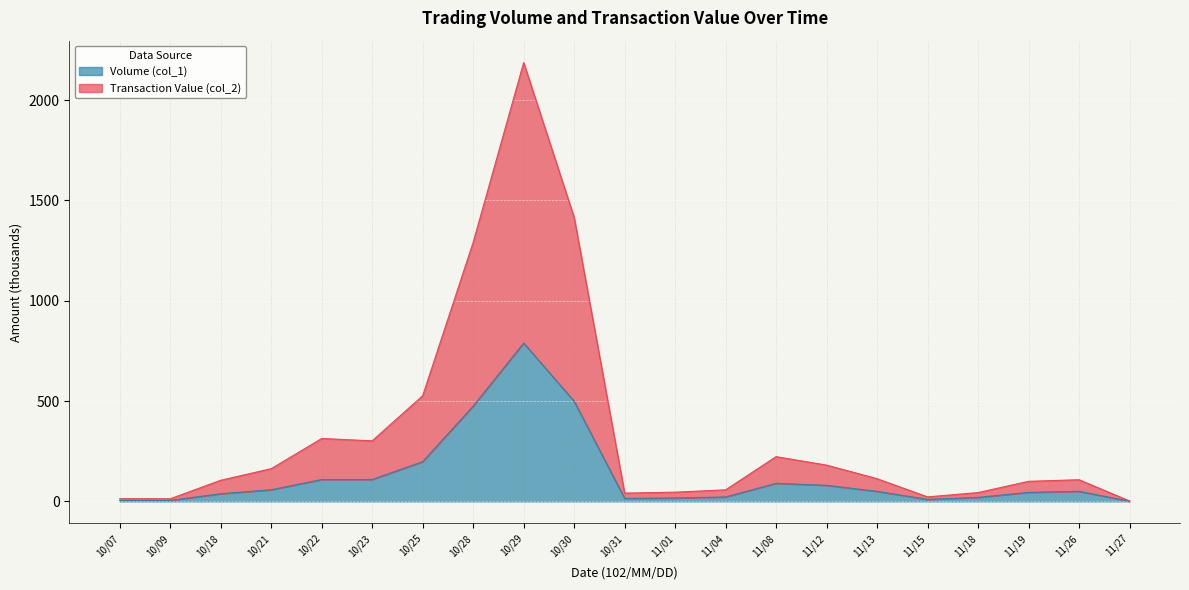

Which series has the largest range (max minus min)?

Transaction Value (col_2)